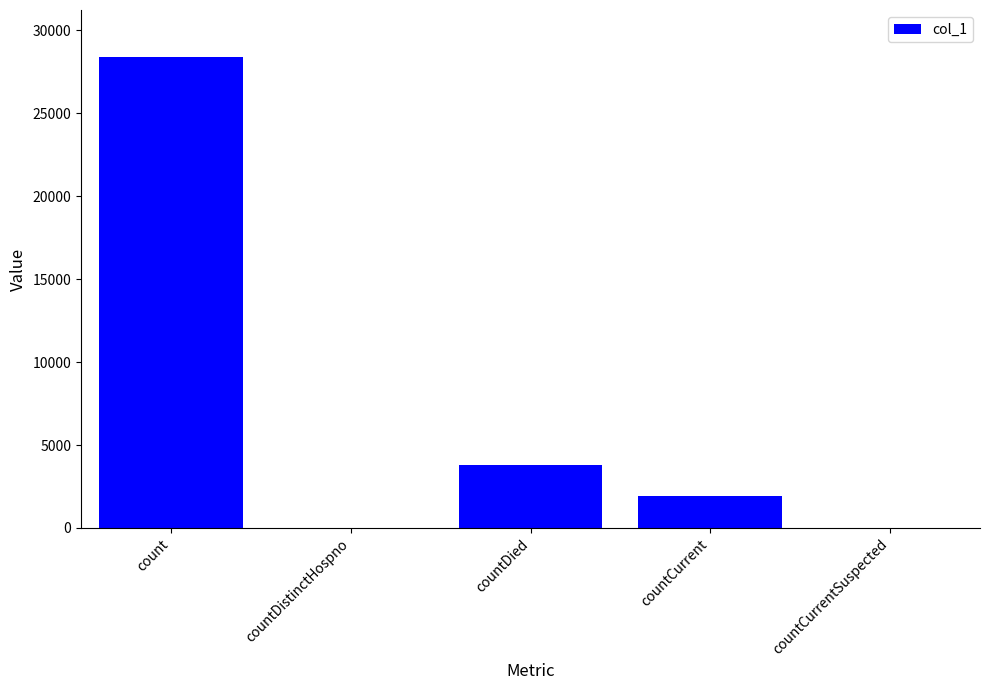

Does the chart contain stacked bars?

No